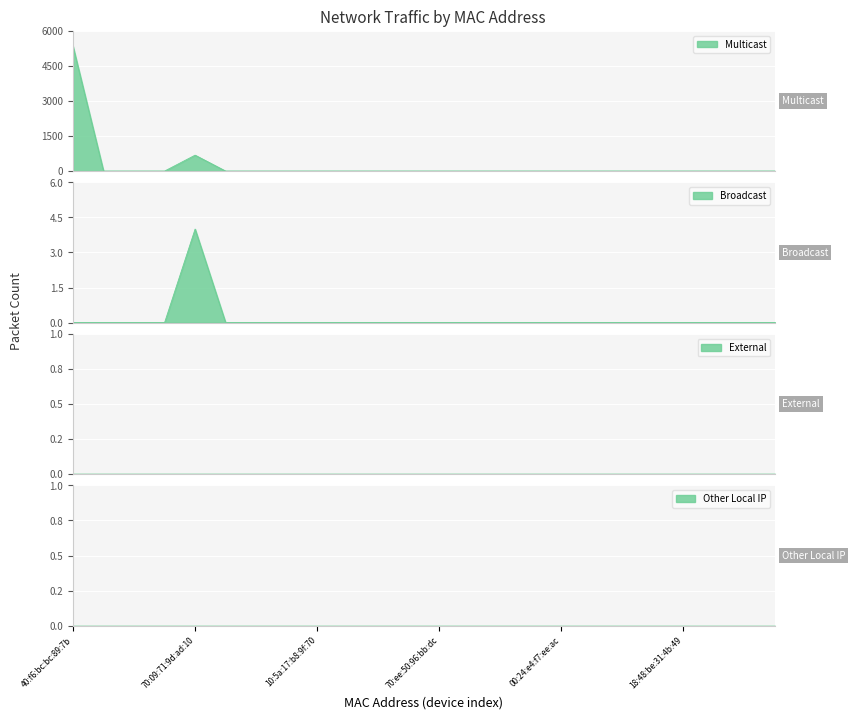

Is it true that Broadcast equals 2 at fc:67:1f:53:fa:6e?

False